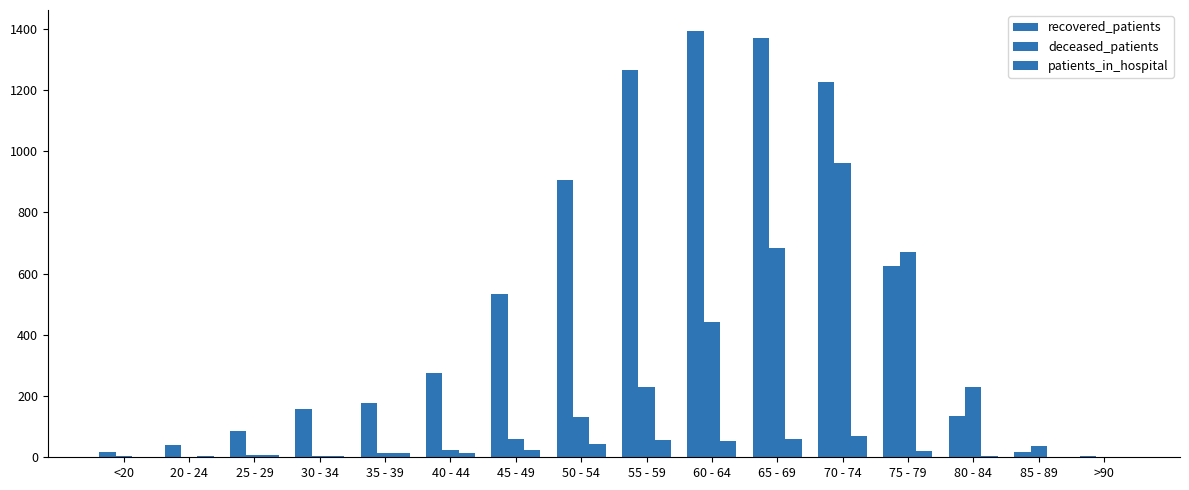

The value of deceased_patients at 40 - 44 is 25. True or false?

True